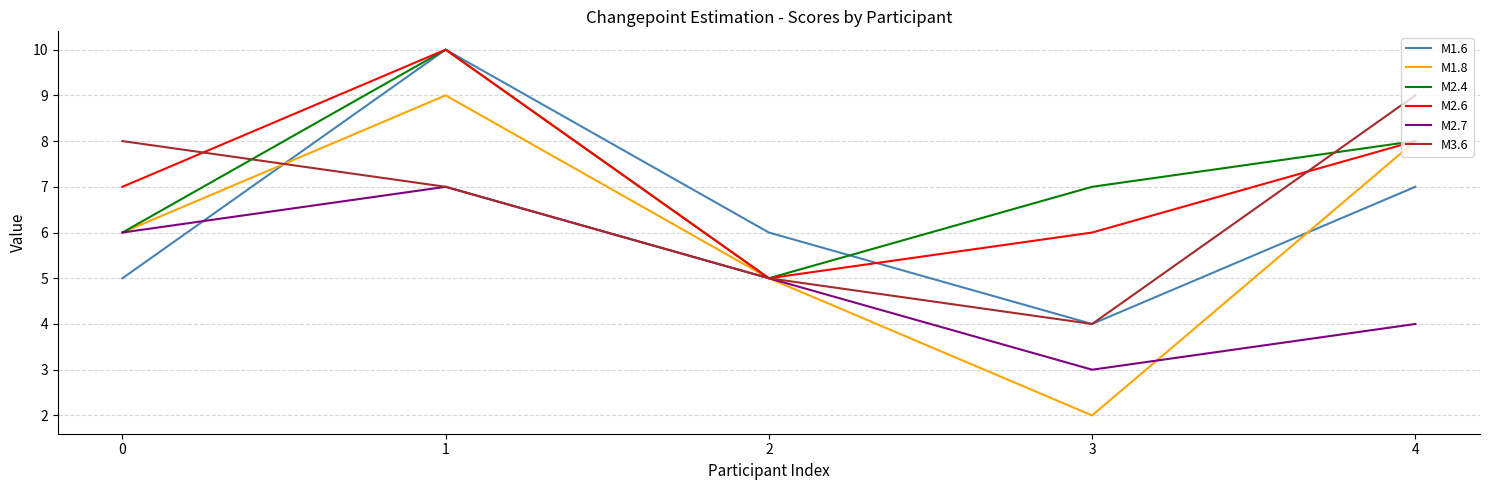

Where is M1.6 nearest to the value 7?

4